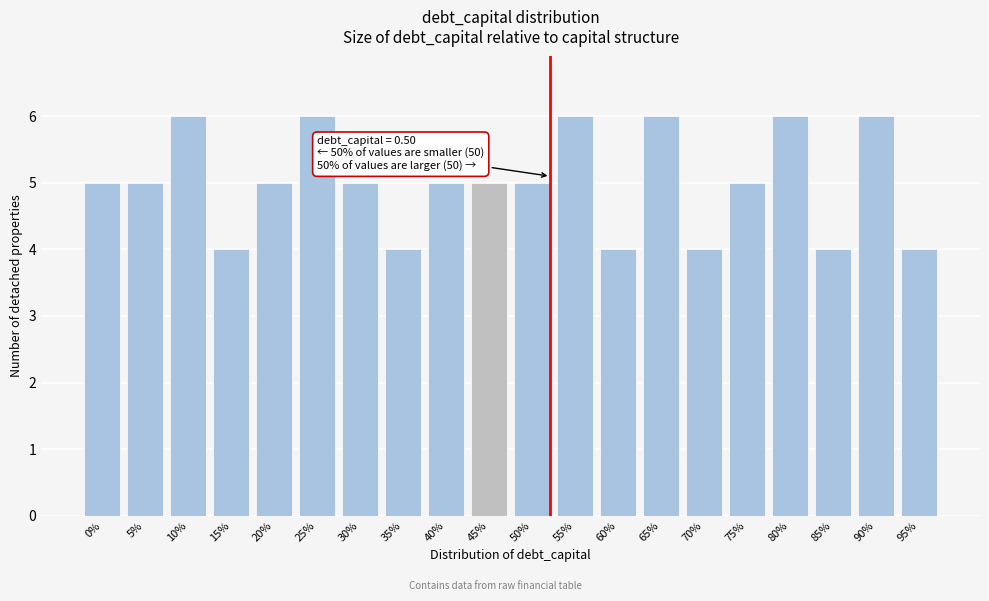

Reading left to right, extract all data points from this chart.

0%=5	5%=5	10%=6	15%=4	20%=5	25%=6	30%=5	35%=4	40%=5	45%=5	50%=5	55%=6	60%=4	65%=6	70%=4	75%=5	80%=6	85%=4	90%=6	95%=4